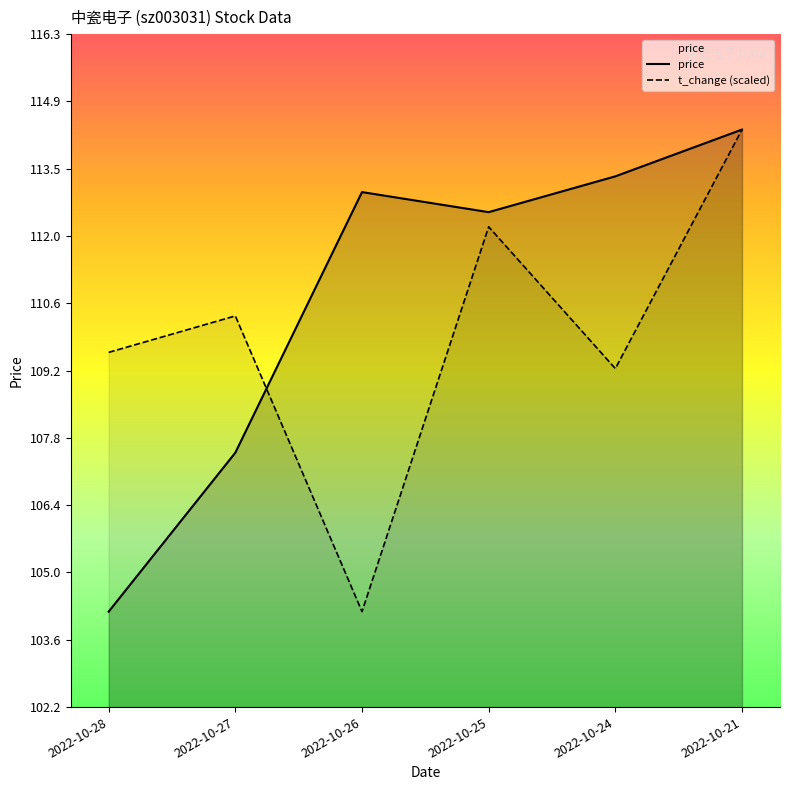

Which label corresponds to the largest value in the chart?

2022-10-21